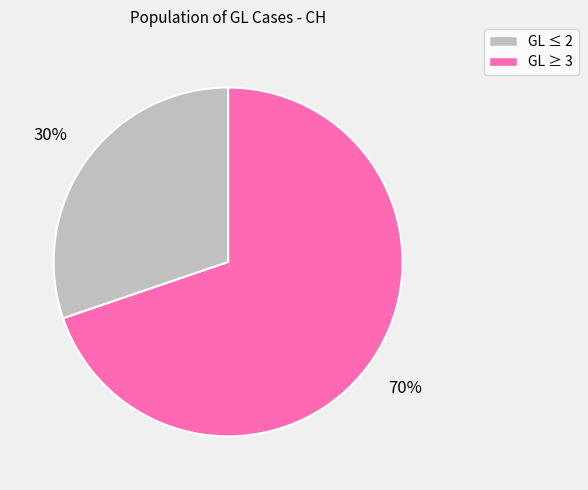

Is there a majority slice in this chart?

Yes